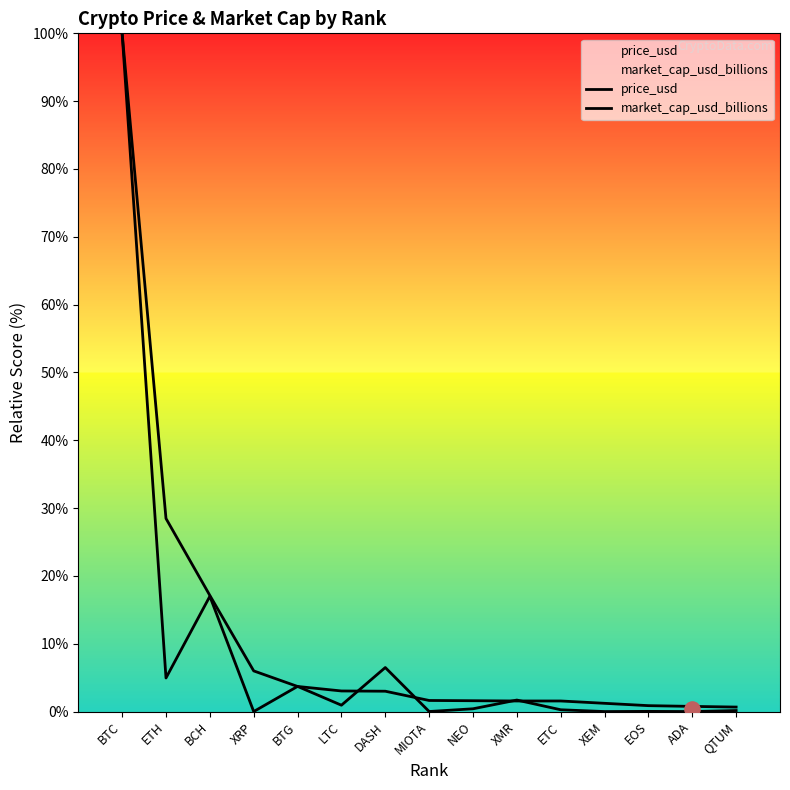

Which series contains the lowest Y value?

price_usd